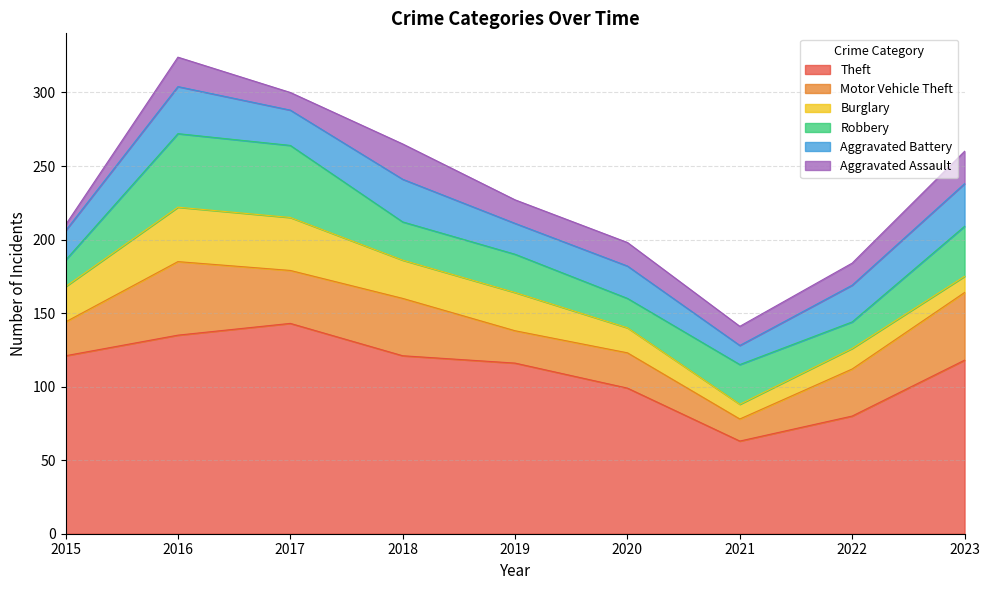

At 2020, list the series in order from smallest to largest.

Aggravated Assault, Burglary, Robbery, Aggravated Battery, Motor Vehicle Theft, Theft